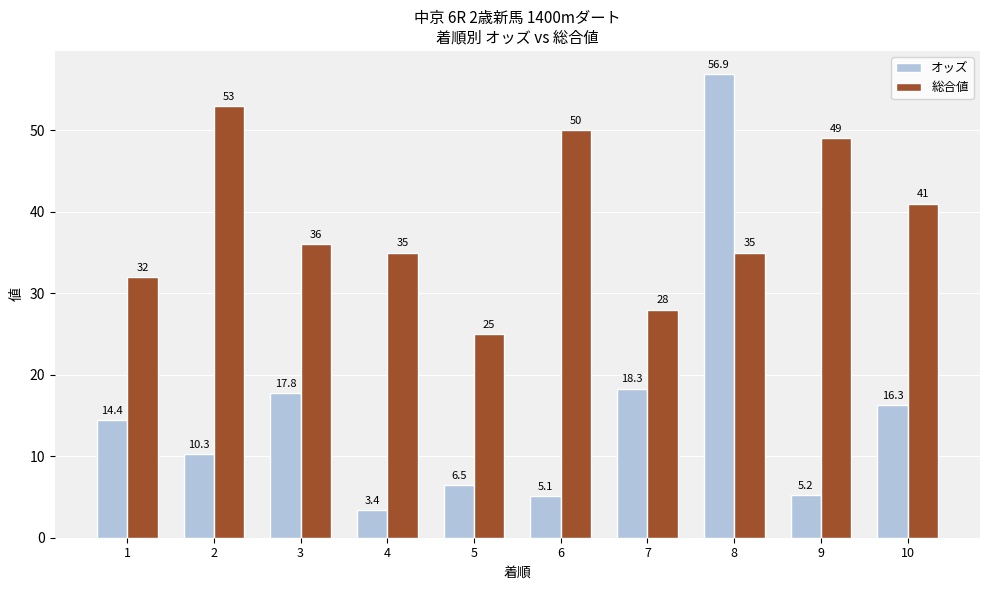

Reading left to right, what are all the values shown in this chart?

オッズ: 1=14.4	2=10.3	3=17.8	4=3.4	5=6.5	6=5.1	7=18.3	8=56.9	9=5.2	10=16.3
総合値: 1=32.0	2=53.0	3=36.0	4=35.0	5=25.0	6=50.0	7=28.0	8=35.0	9=49.0	10=41.0